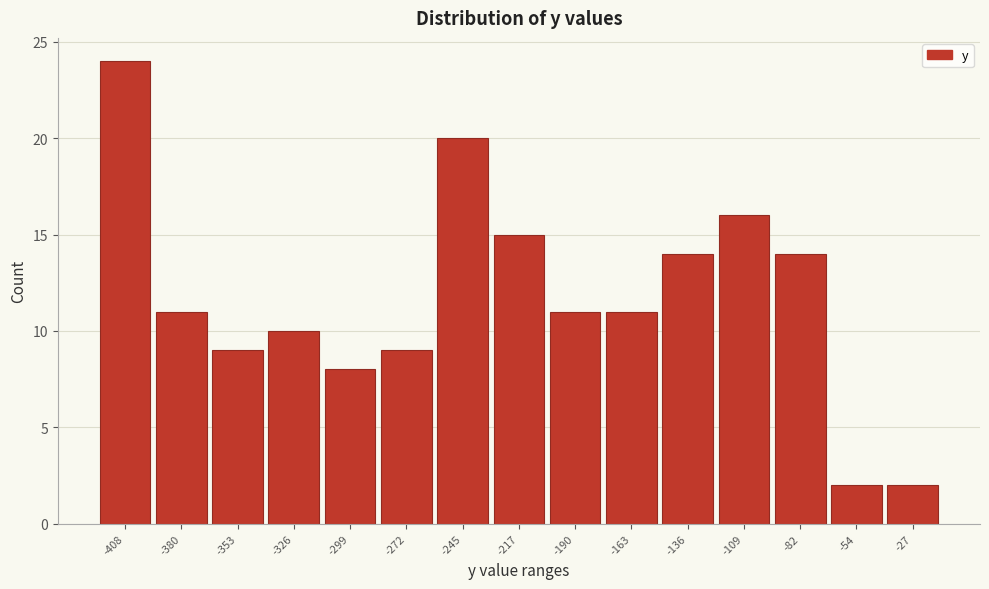

Reading right to left, what are all the values shown in this chart?

2	2	14	16	14	11	11	15	20	9	8	10	9	11	24